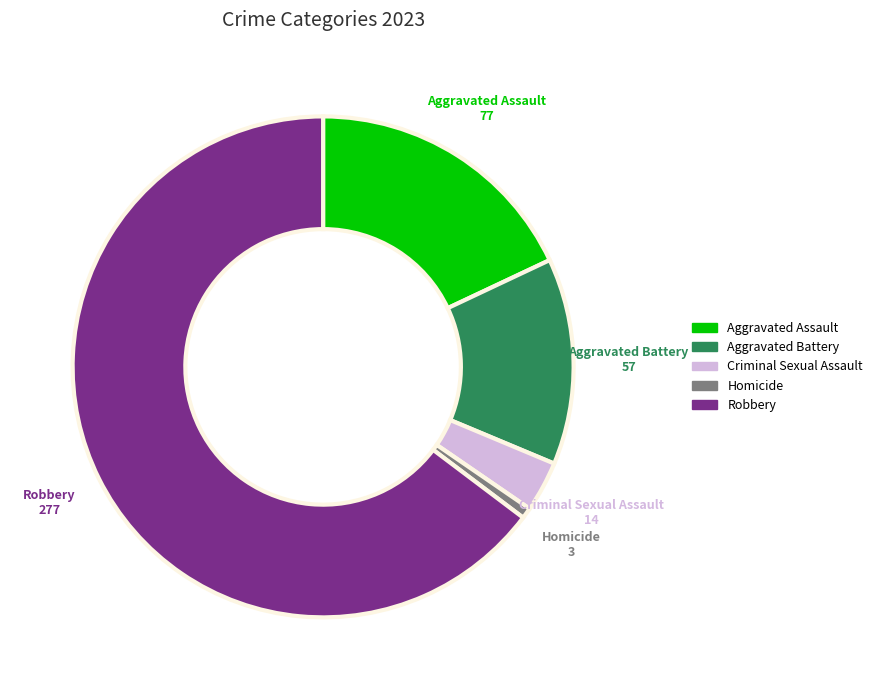

Combined, do Criminal Sexual Assault and Robbery account for over 50%?

Yes